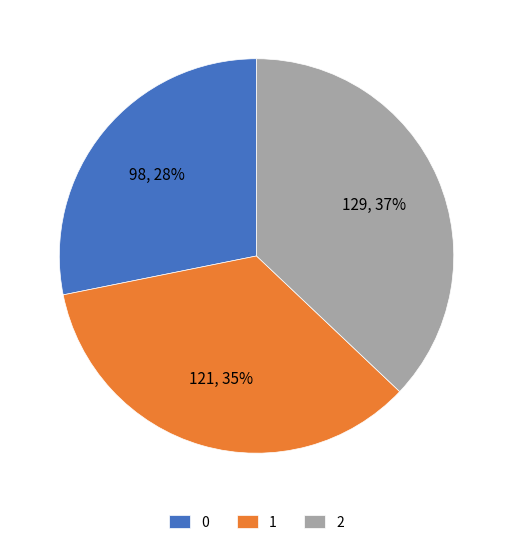

Is there any slice that represents more than half of the pie?

No